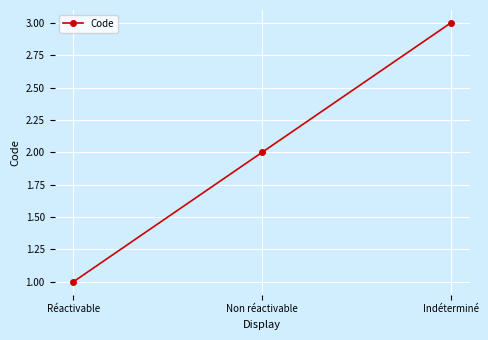

What position from the left is Réactivable?

1